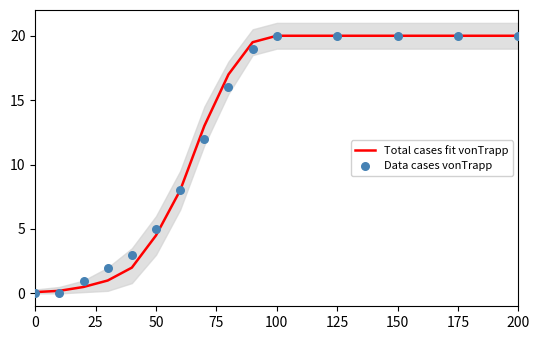

Which series has the largest Y range (max minus min)?

Data cases vonTrapp